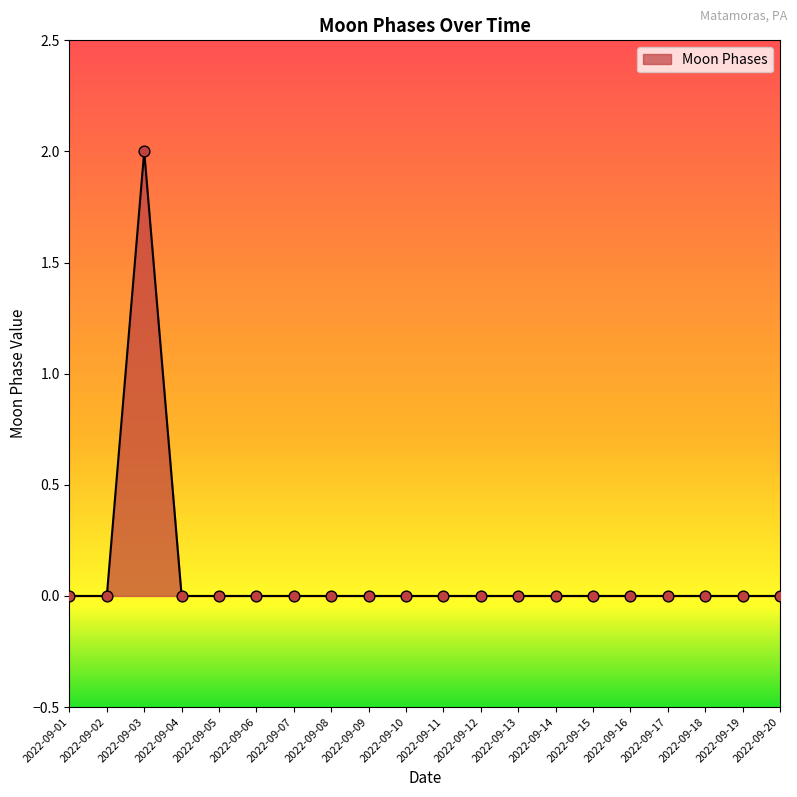

Is it true that the value at 2022-09-10 is 0?

True